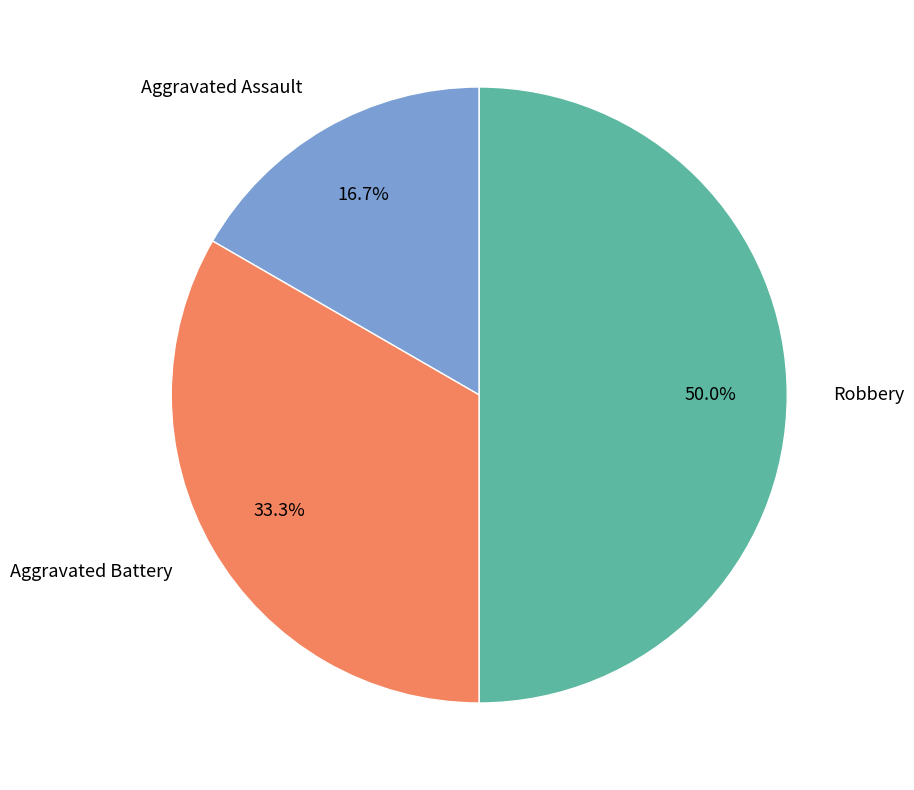

To the nearest percent, what is the average slice percentage?

33%